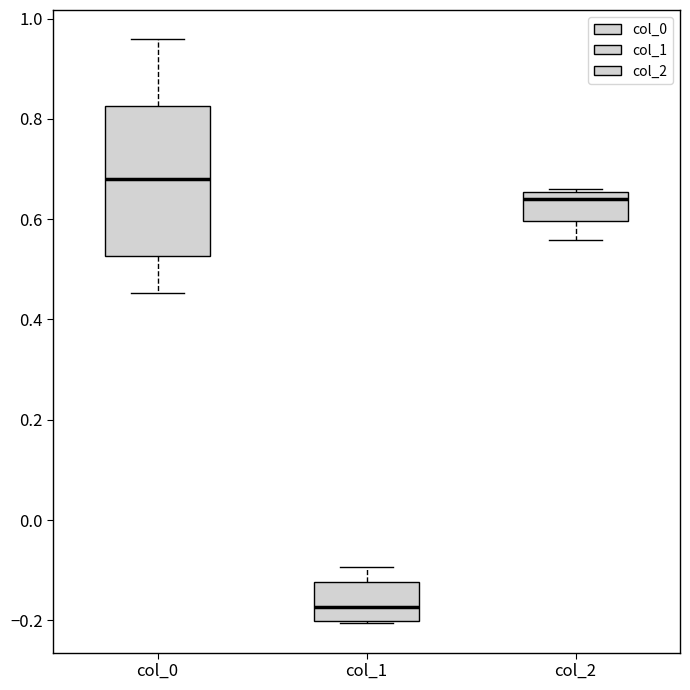

Which box has the highest median line?

col_0